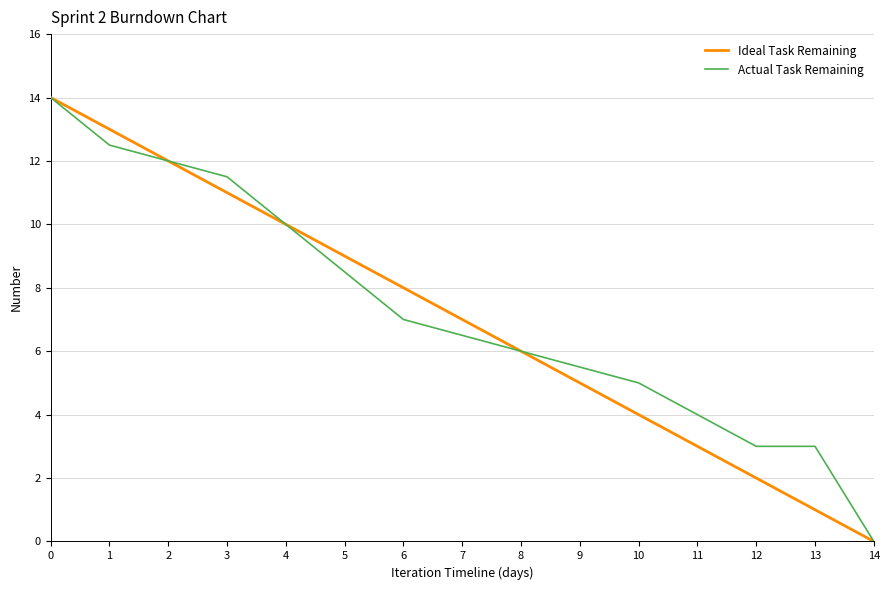

Which series changed the most between 1 and 8?

Ideal Task Remaining